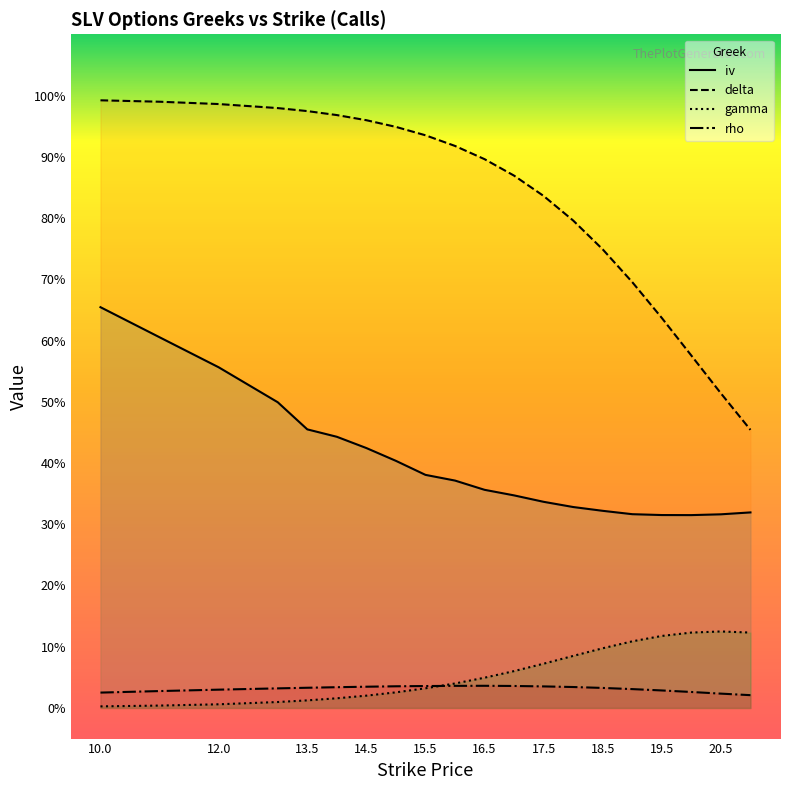

Reading left to right, what are all the values shown in this chart?

iv: 0.7	0.6	0.6	0.5	0.5	0.4	0.4	0.4	0.4	0.4	0.4	0.3	0.3	0.3	0.3	0.3	0.3	0.3	0.3	0.3
delta: 1.0	1.0	1.0	1.0	1.0	1.0	1.0	0.9	0.9	0.9	0.9	0.9	0.8	0.8	0.7	0.7	0.6	0.6	0.5	0.5
gamma: 0.0	0.0	0.0	0.0	0.0	0.0	0.0	0.0	0.0	0.0	0.0	0.1	0.1	0.1	0.1	0.1	0.1	0.1	0.1	0.1
rho: 0.0	0.0	0.0	0.0	0.0	0.0	0.0	0.0	0.0	0.0	0.0	0.0	0.0	0.0	0.0	0.0	0.0	0.0	0.0	0.0